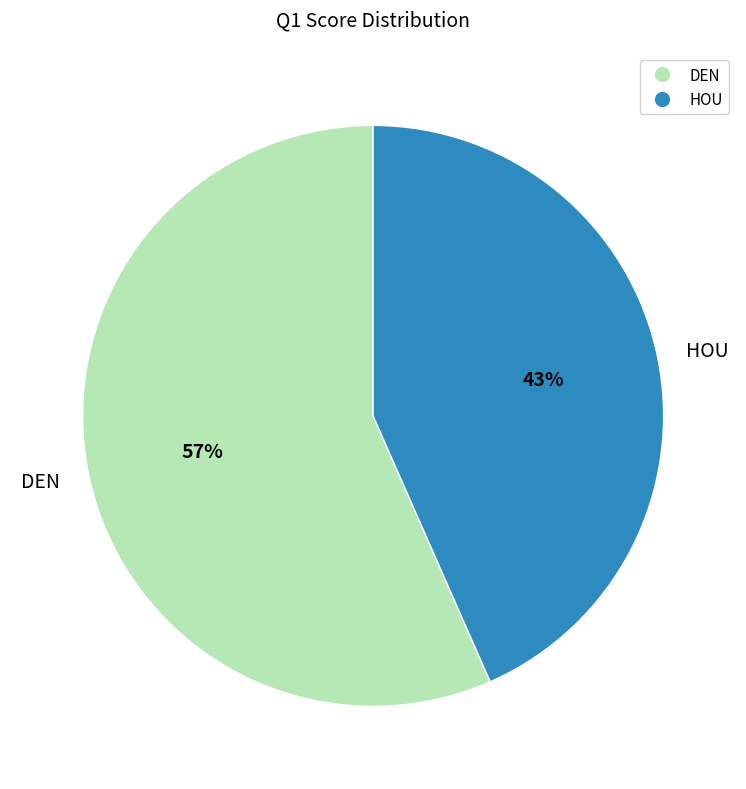

Is it true that HOU is 54% of the pie?

False